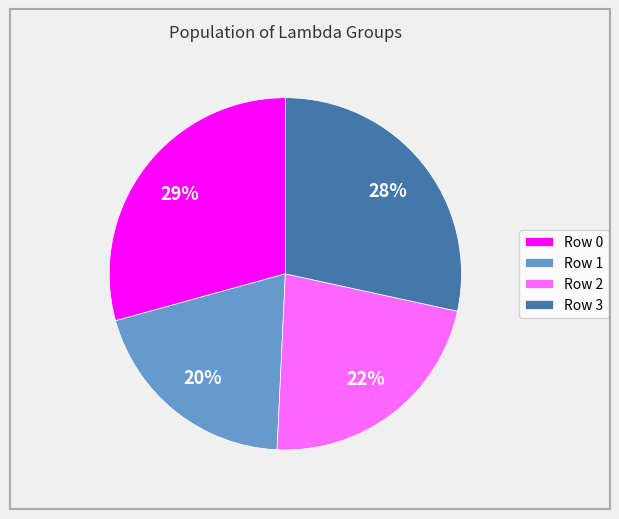

To the nearest percent, what portion does Row 0 represent?

29%